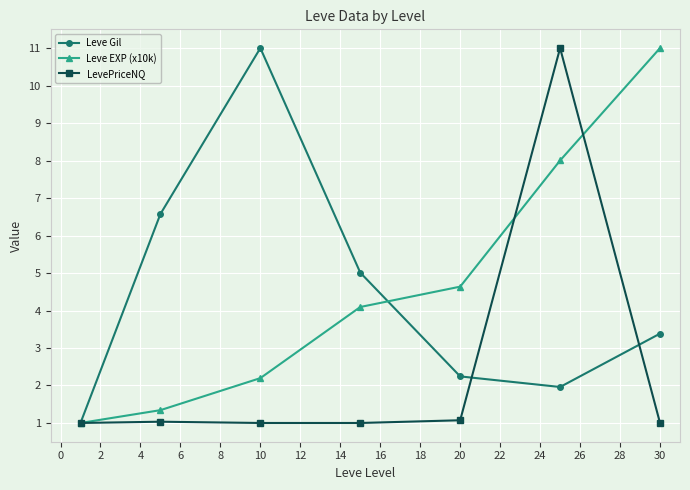

What is the value of the Leve Gil point at the 7th from the left?

3.4